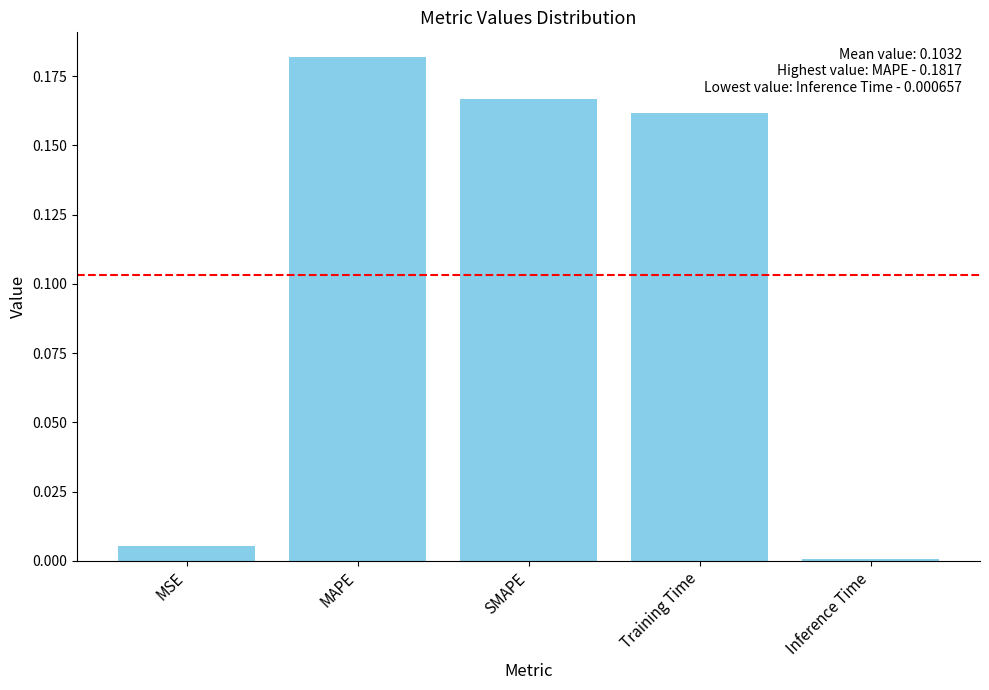

What is the sum of the values at Training Time and MAPE?

0.3